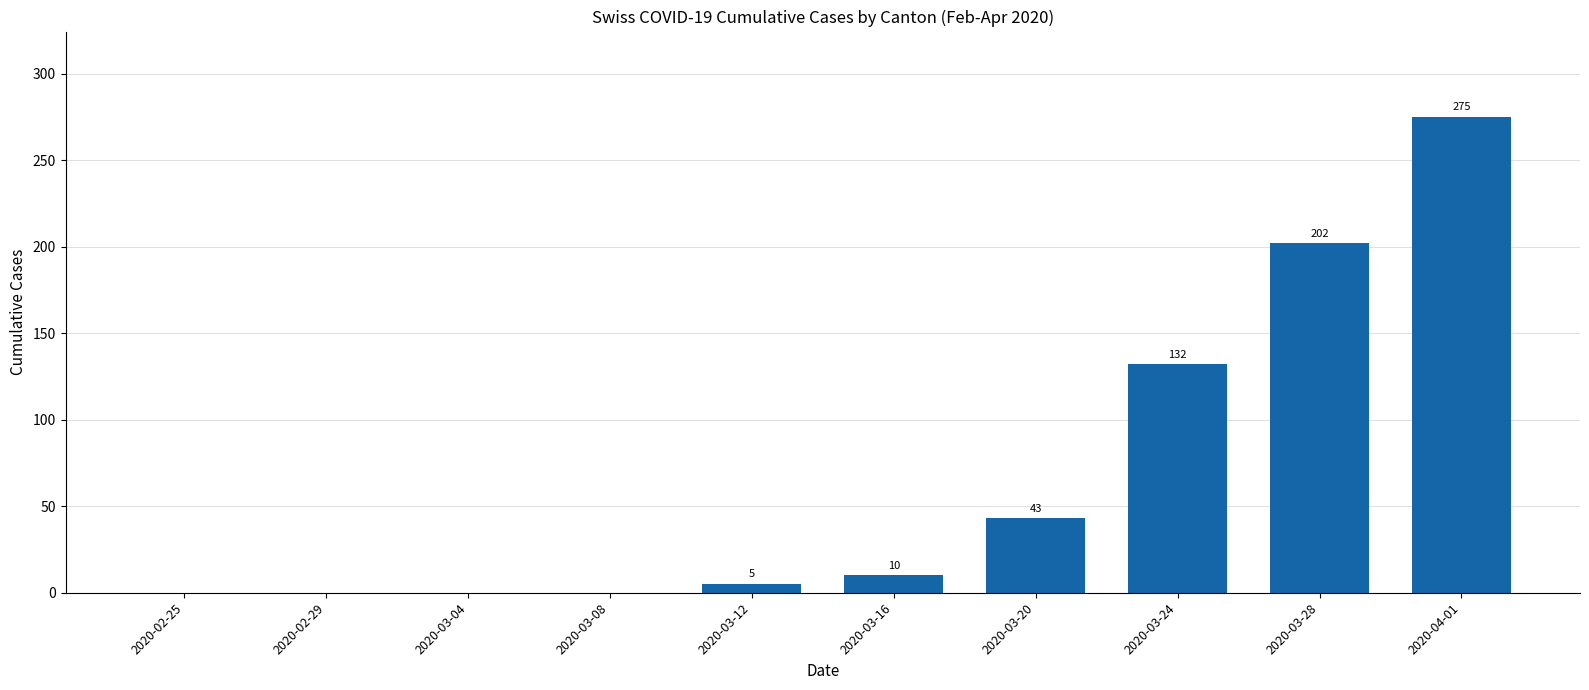

Reading left to right, extract all data points from this chart.

0	0	0	0	5	10	43	132	202	275